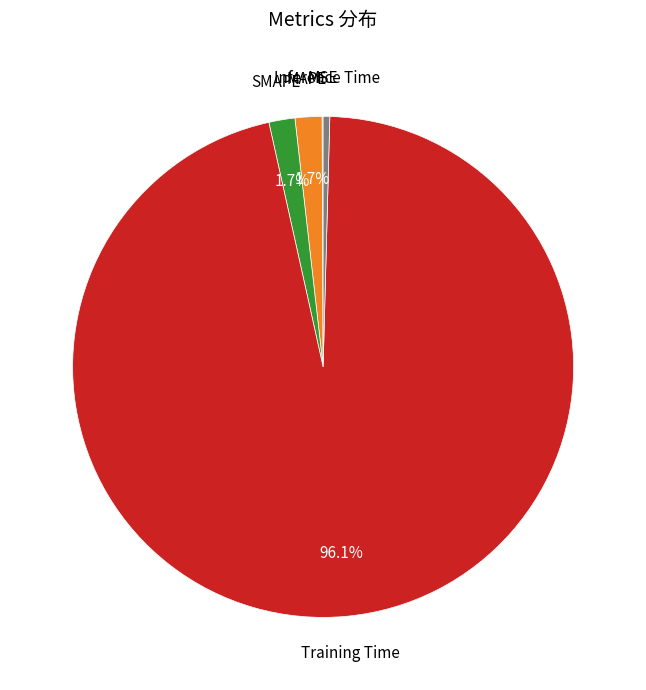

Is there any slice that represents more than half of the pie?

Yes